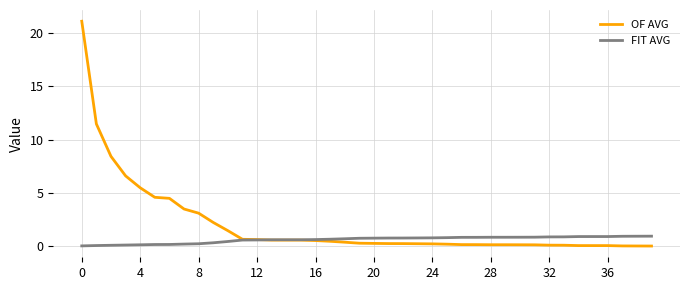

Which series has the largest total across all categories?

OF AVG